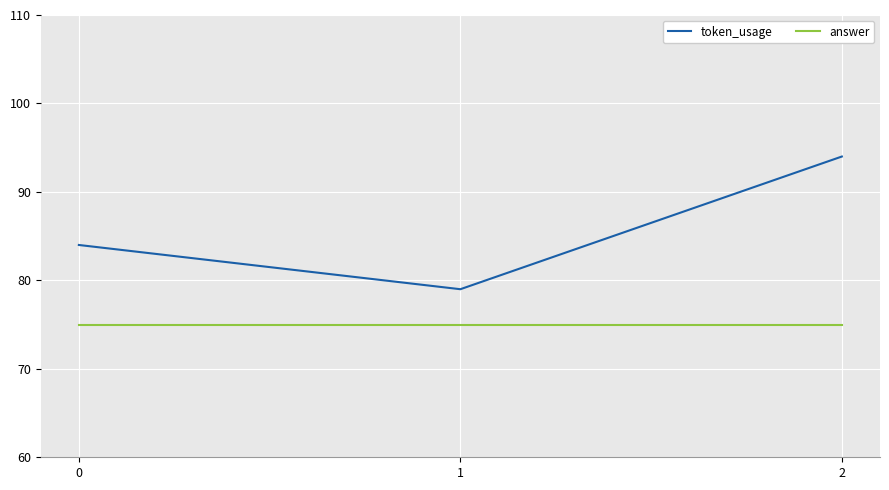

How many series are shown in this chart?

2